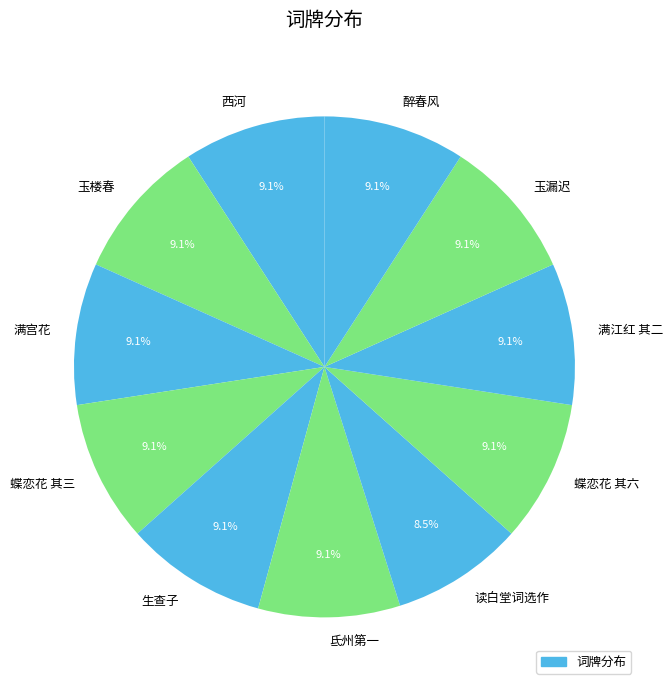

How much of the chart is everything except 生查子?

90.9%